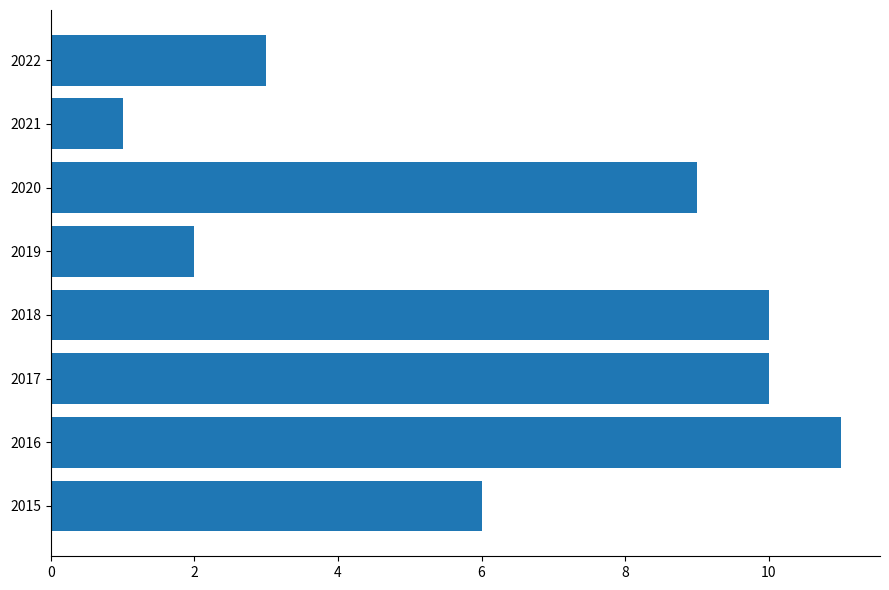

Reading top to bottom, extract all data points from this chart.

2022=3	2021=1	2020=9	2019=2	2018=10	2017=10	2016=11	2015=6